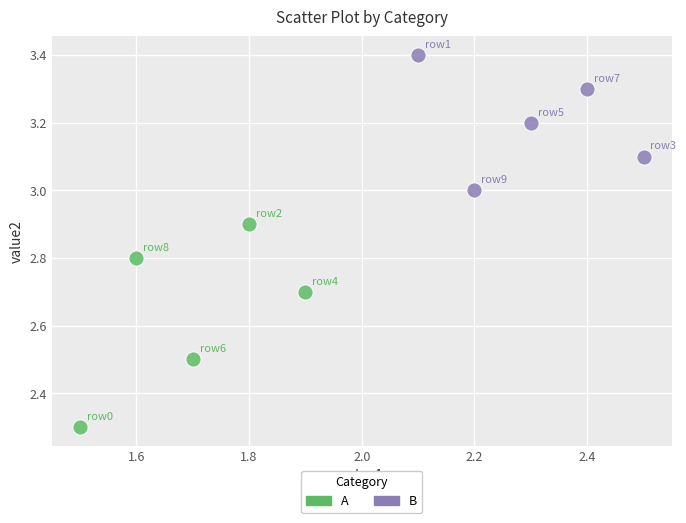

Which series reaches the minimum Y coordinate?

A